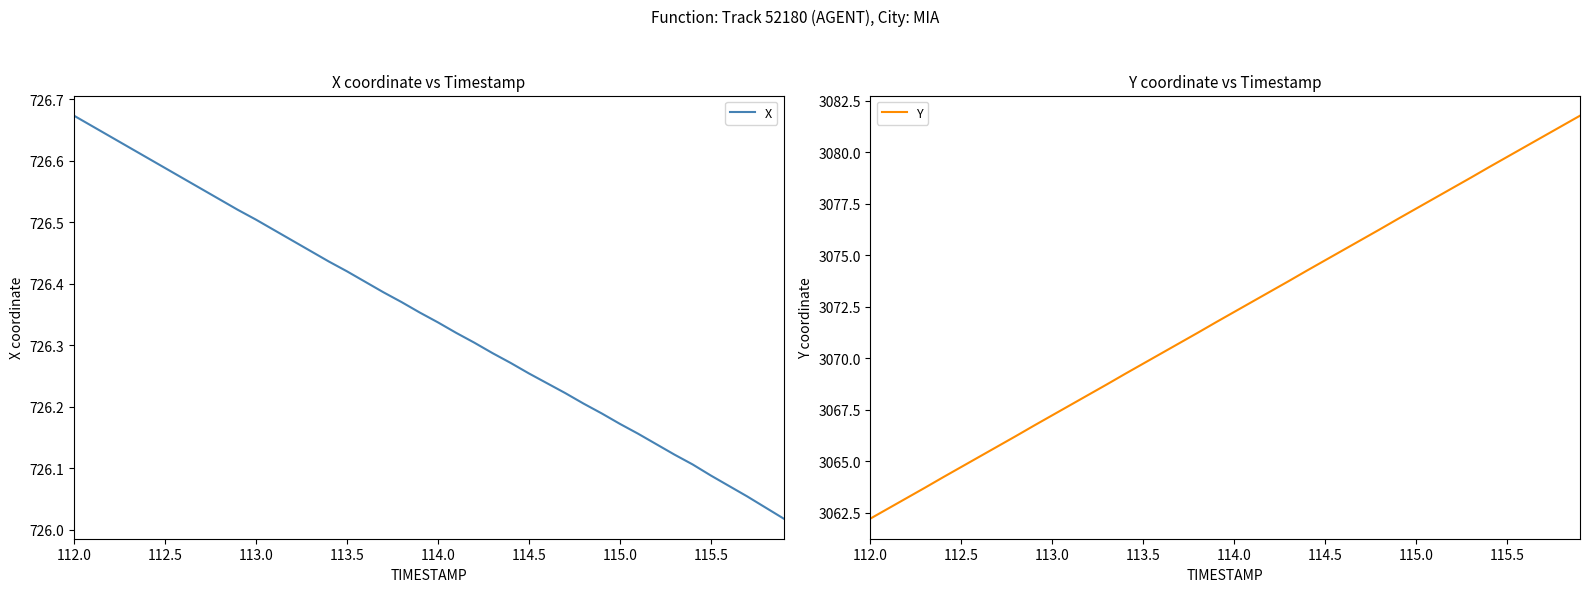

What is the maximum value for Y?

3081.8